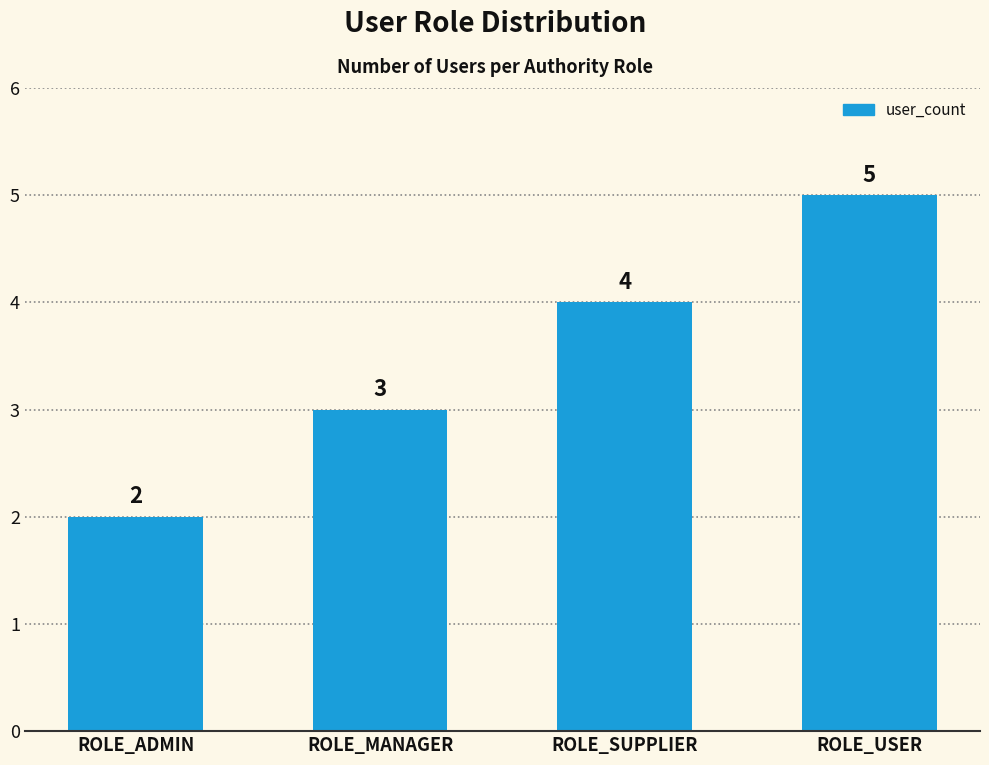

How many bars are there in total?

4